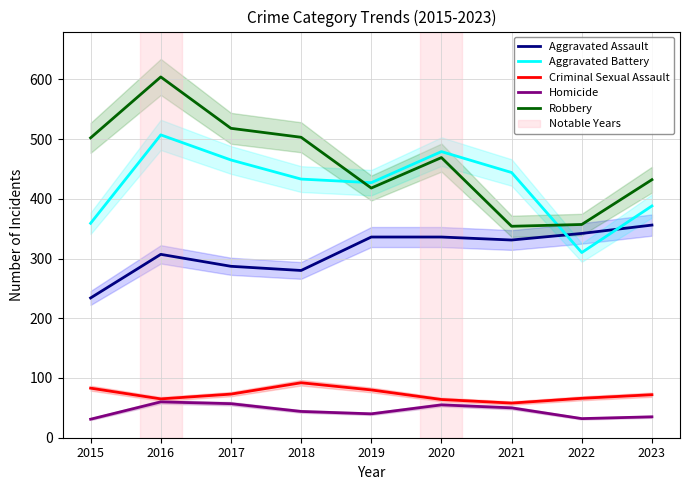

Reading left to right, transcribe all the data shown in this chart.

Aggravated Assault: 234	307	287	280	336	336	331	342	356
Aggravated Battery: 359	507	465	433	427	479	444	310	388
Criminal Sexual Assault: 83	65	73	92	80	64	58	66	72
Homicide: 31	60	57	44	40	55	50	32	35
Robbery: 502	604	518	503	418	469	354	357	432